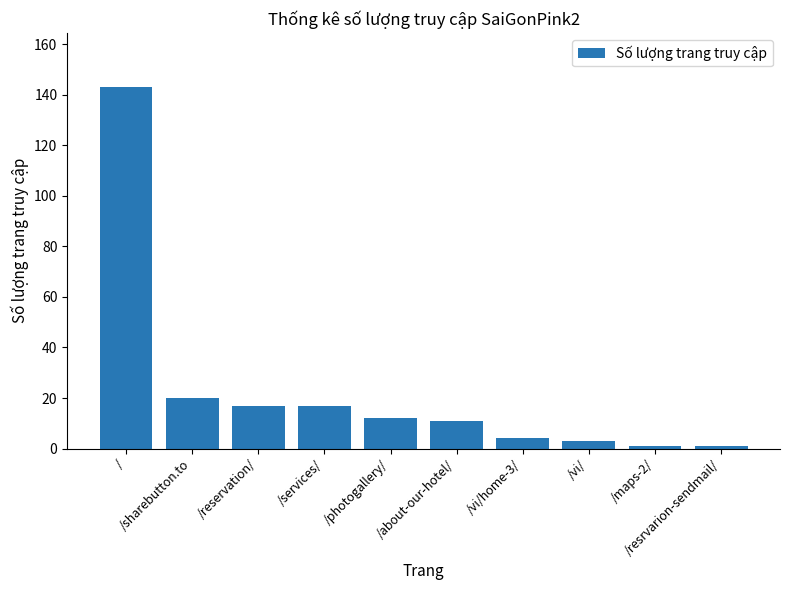

The value at /resrvarion-sendmail/ is 1. True or false?

True